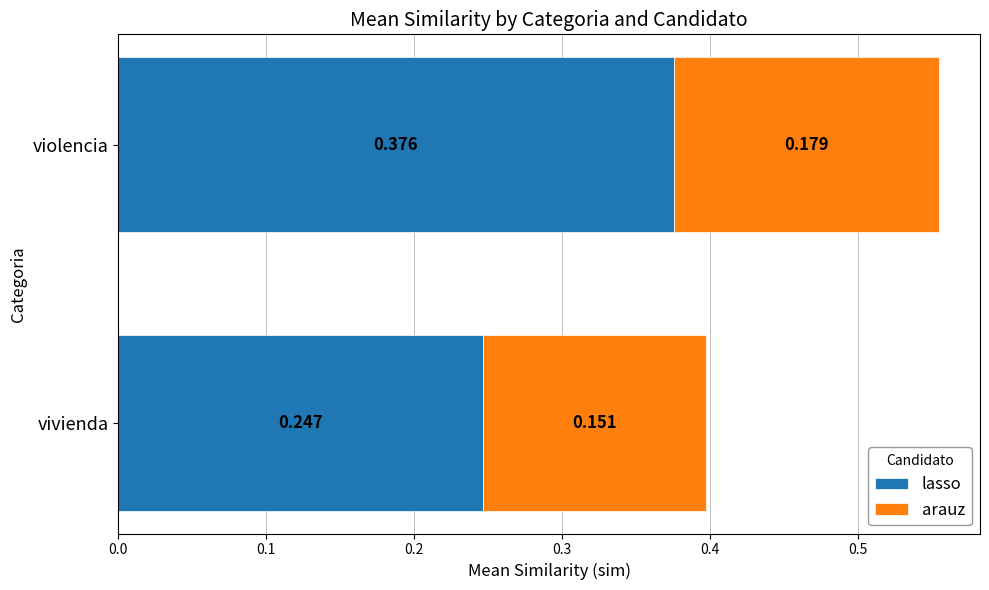

What is the difference between the maximum and minimum values in the lasso series?

0.1